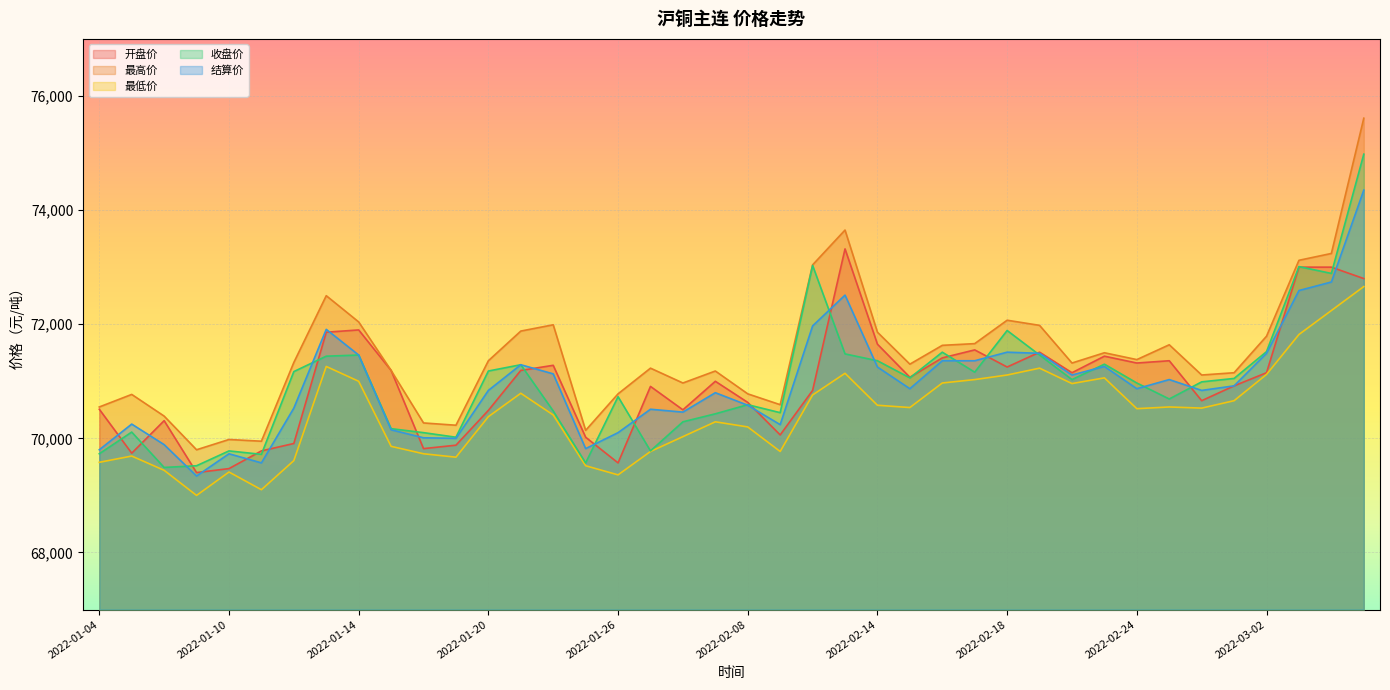

True or false: 结算价 and 最低价 intersect in this chart.

False